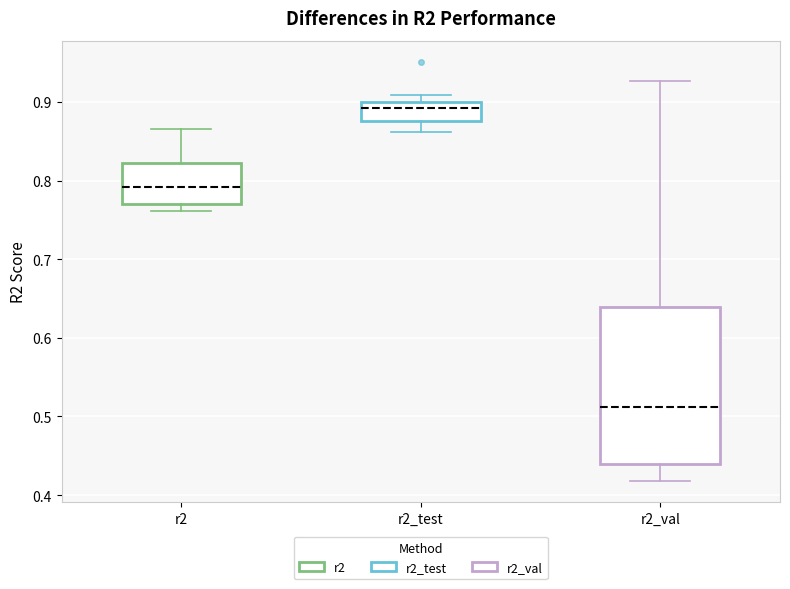

Reading left to right, read every box against the y-axis: the position of its median line, the range the box covers, and the ends of its whiskers. The values are not printed on the chart, so give them approximately, as read against the axis.

r2: median 0.79, box 0.77 to 0.82, whiskers 0.76 to 0.87
r2_test: median 0.89, box 0.88 to 0.90, whiskers 0.86 to 0.91
r2_val: median 0.51, box 0.44 to 0.64, whiskers 0.42 to 0.93